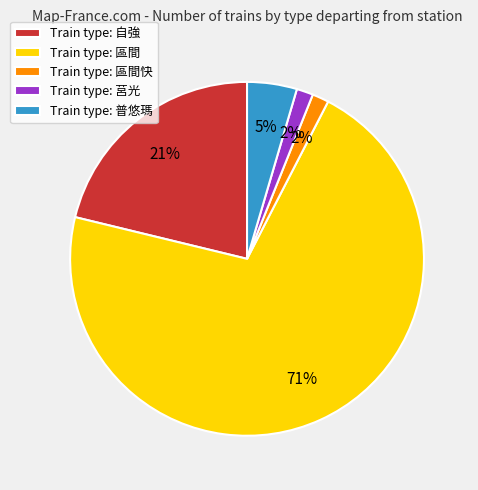

True or false: Train type: 區間 accounts for 71% of the total.

True